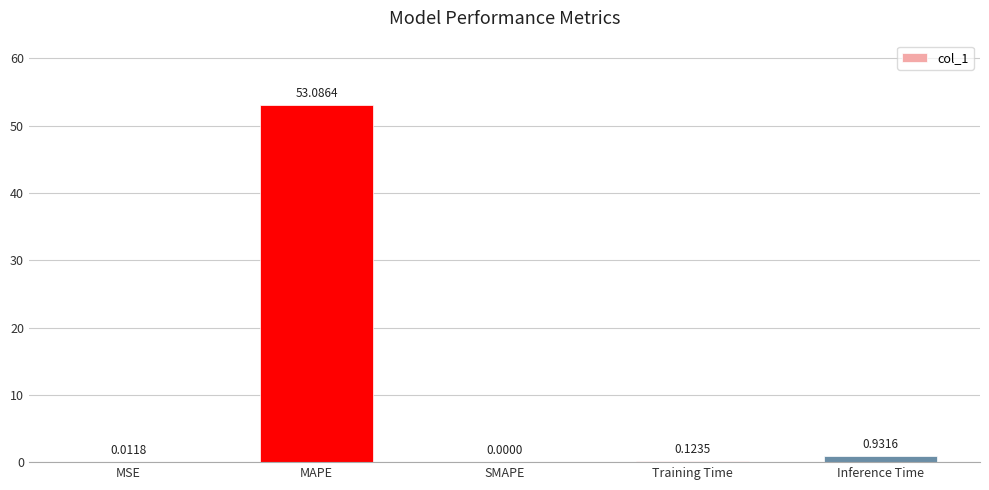

Which category has the highest value across all series?

MAPE